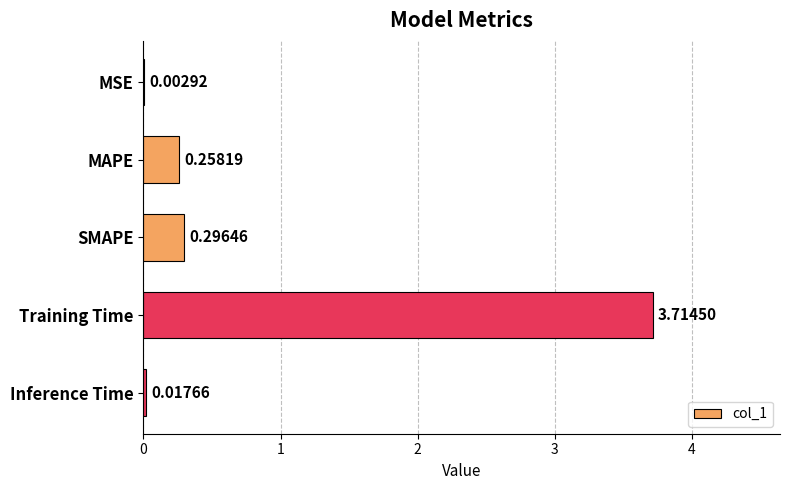

What is the sum of all values?

4.3